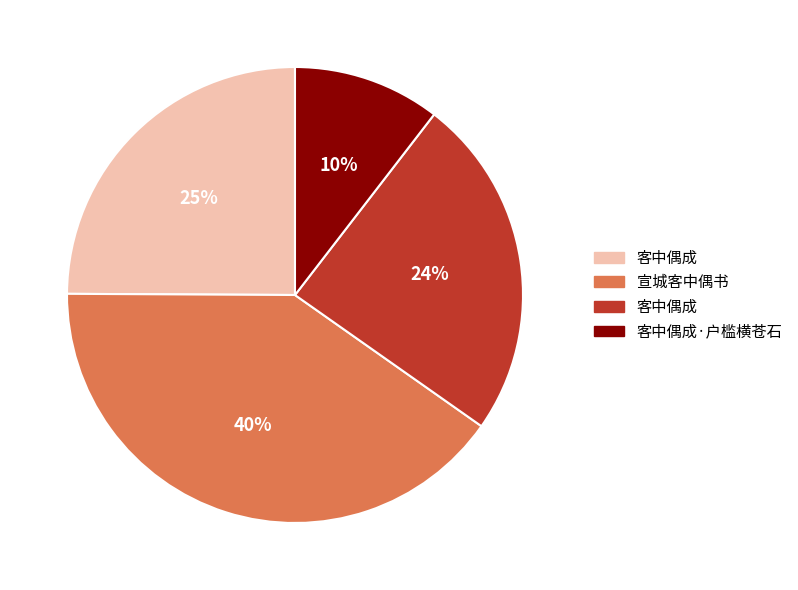

To the nearest percent, what is the difference between the largest and smallest slice percentages?

30%